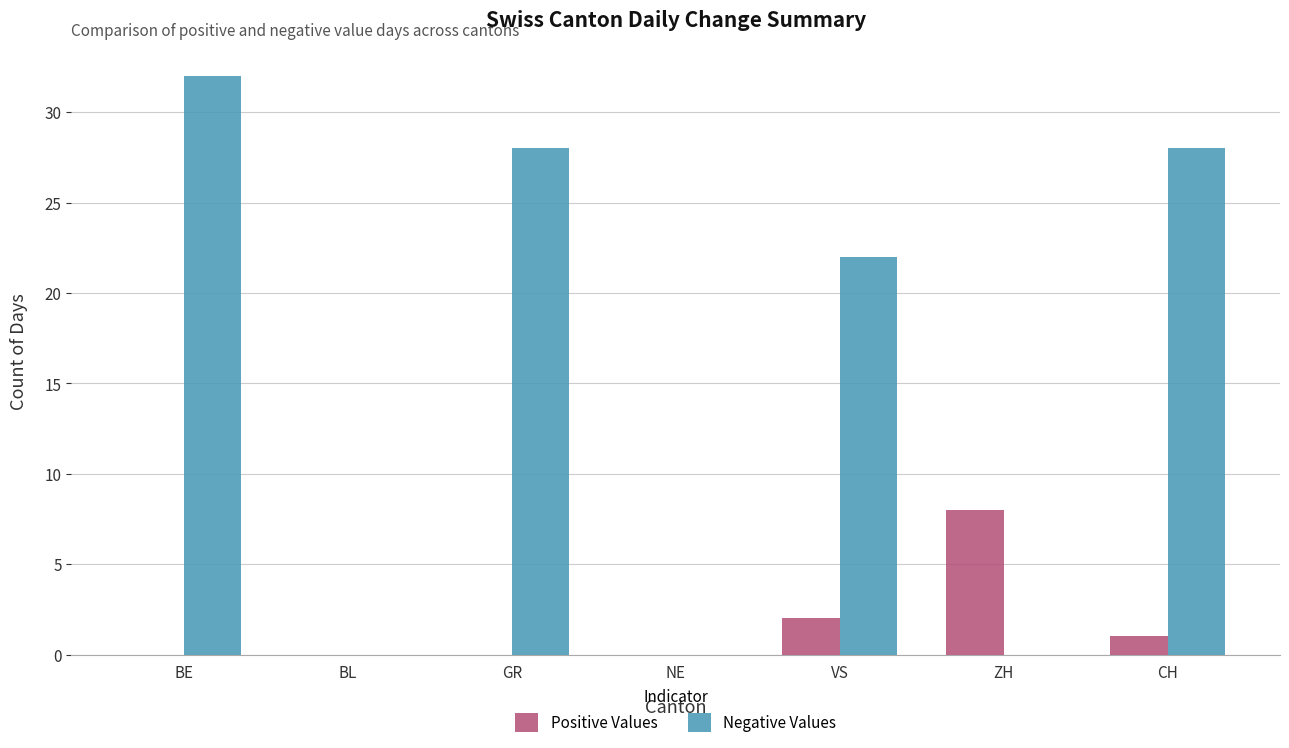

How many categories are shown in the chart?

7